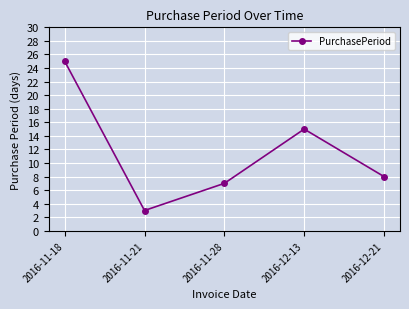

Rank the categories by value from lowest to highest.

2016-11-21, 2016-11-28, 2016-12-21, 2016-12-13, 2016-11-18